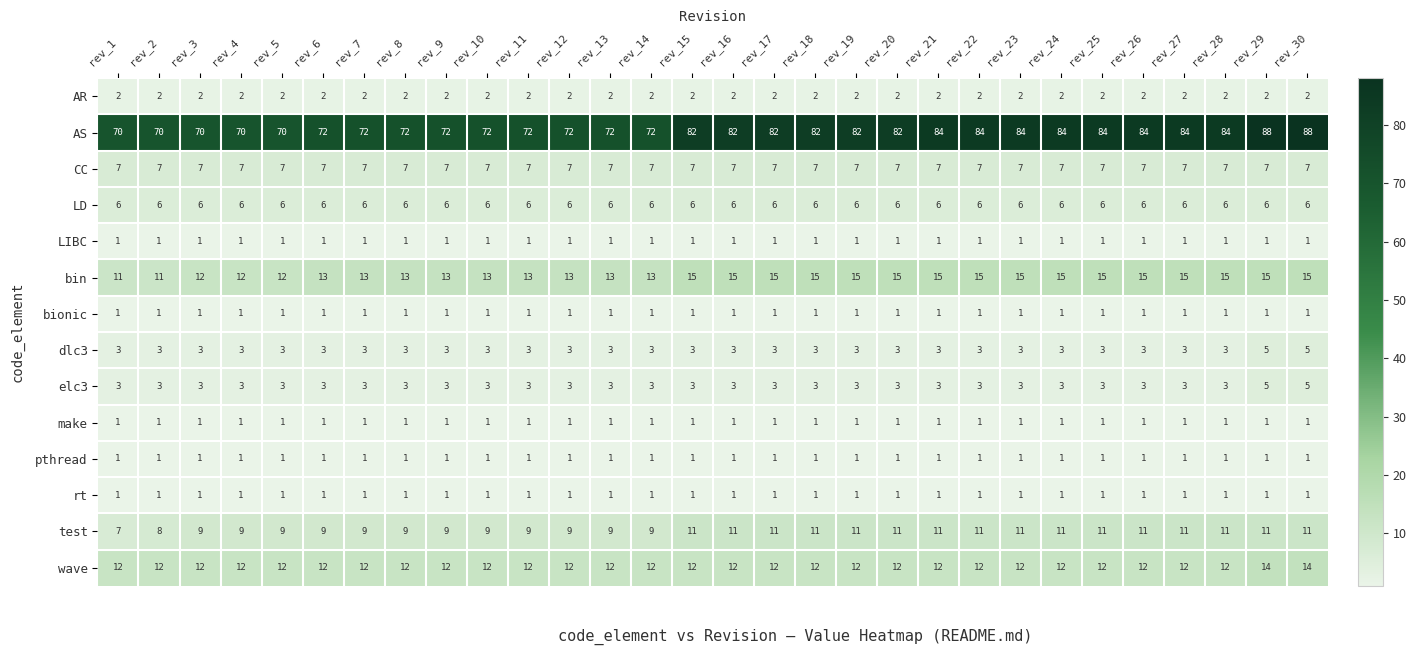

What value does the AS series have at rev_6?

72